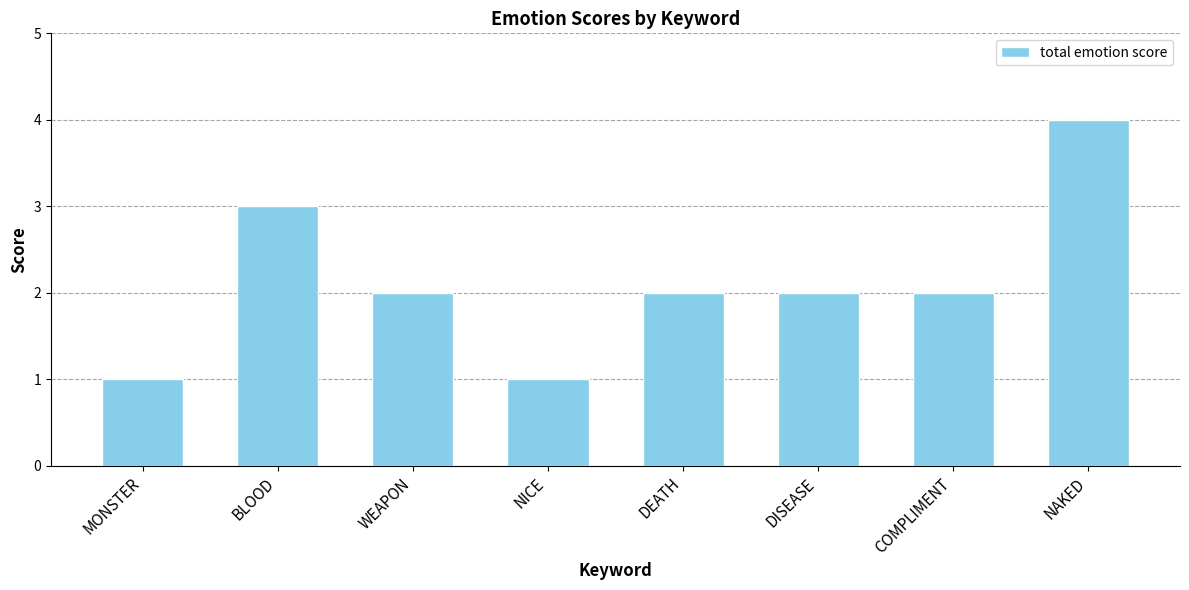

What is the difference between the maximum and minimum values?

3